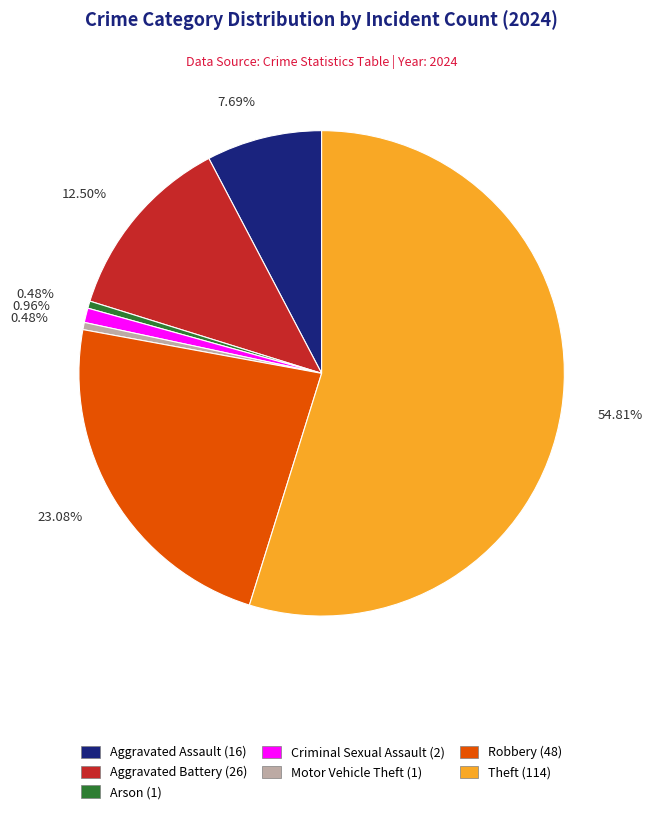

Does any single category account for the majority?

Yes